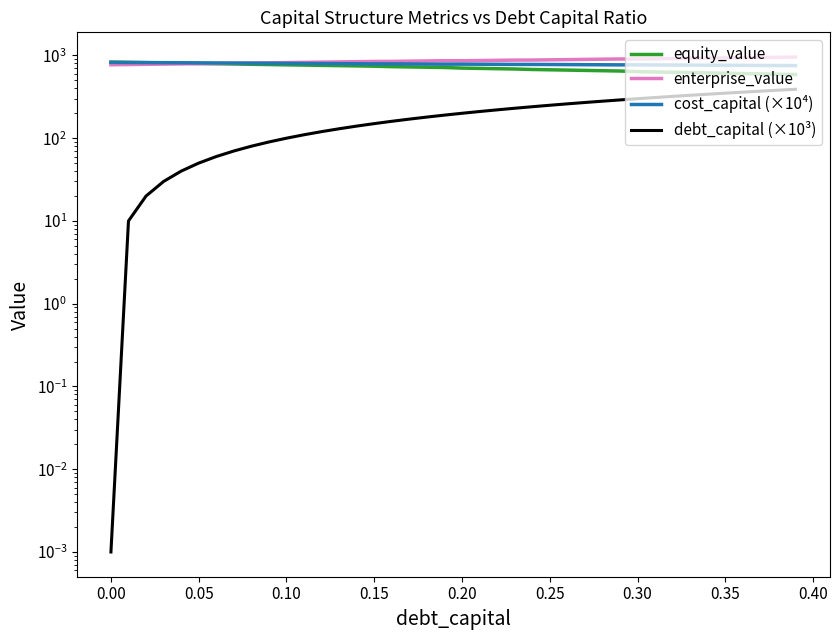

Is it true that cost_capital (×10⁴) equals 791.3 at 0.15?

True